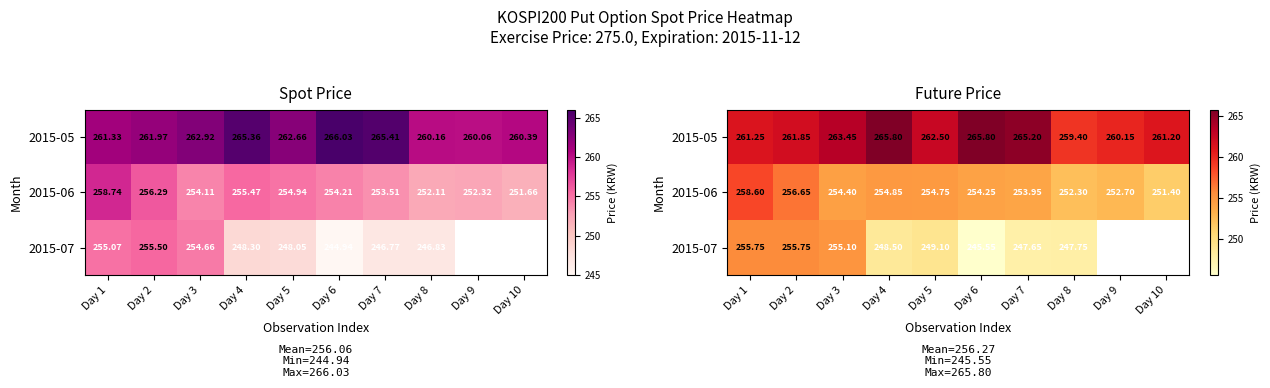

The 2015-06 series shows 251.4 at Day 10. True or false?

True